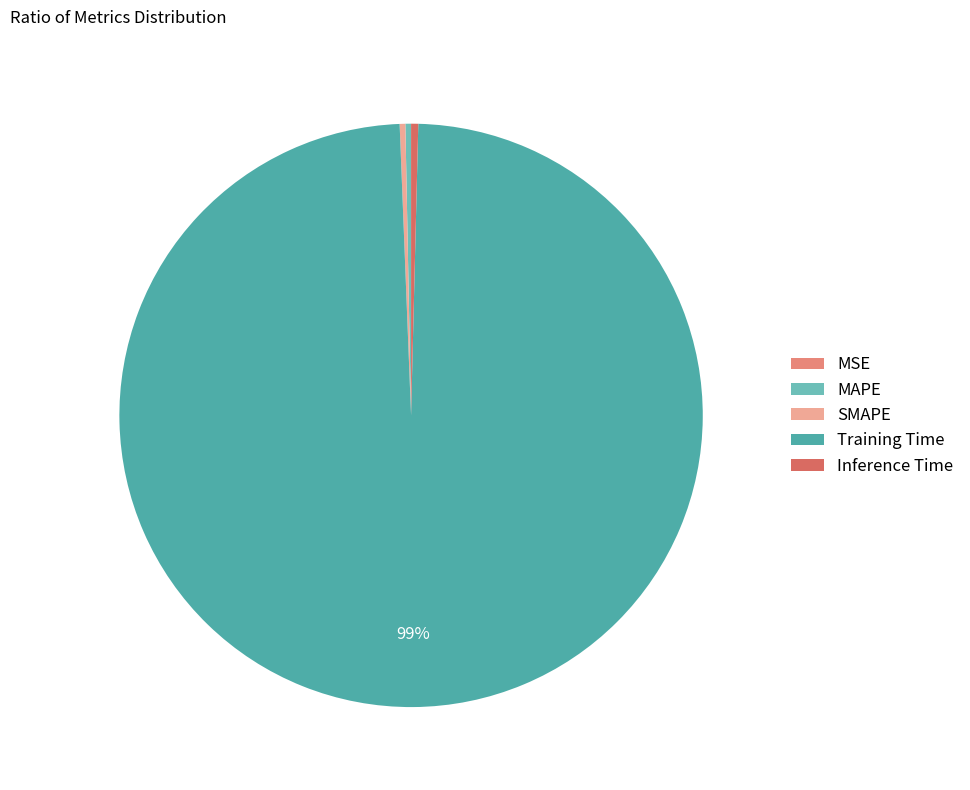

Do SMAPE and MSE together represent more than half of the pie?

No